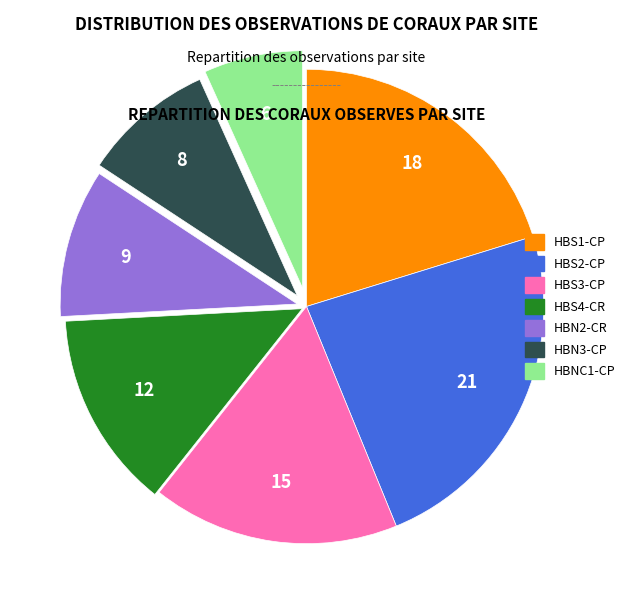

Count the number of slices in the pie.

7